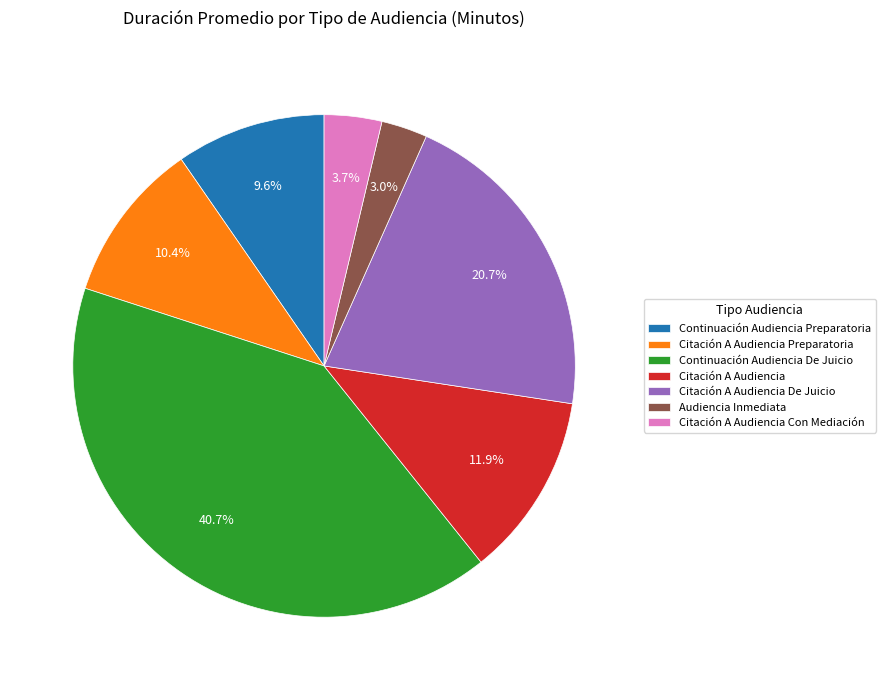

What percentage is the Continuación Audiencia De Juicio slice, to the nearest percent?

41%